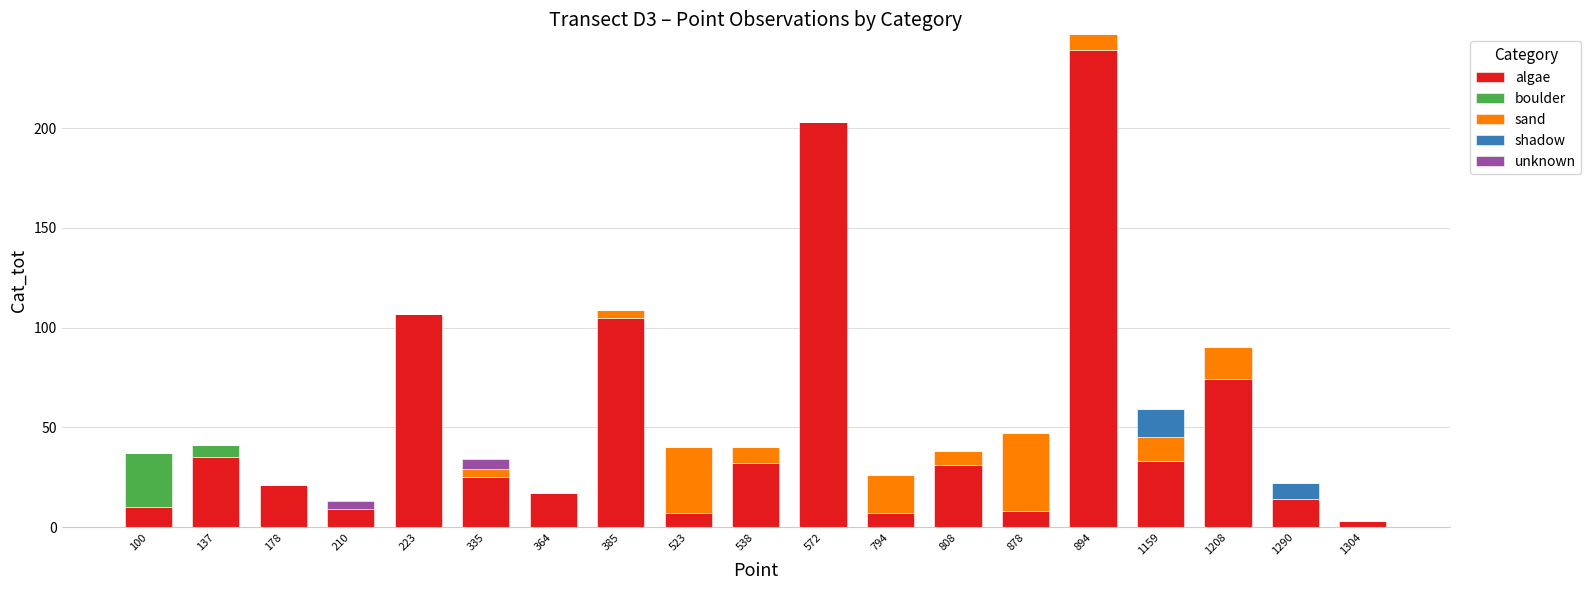

Where is algae nearest to the value 121?

223